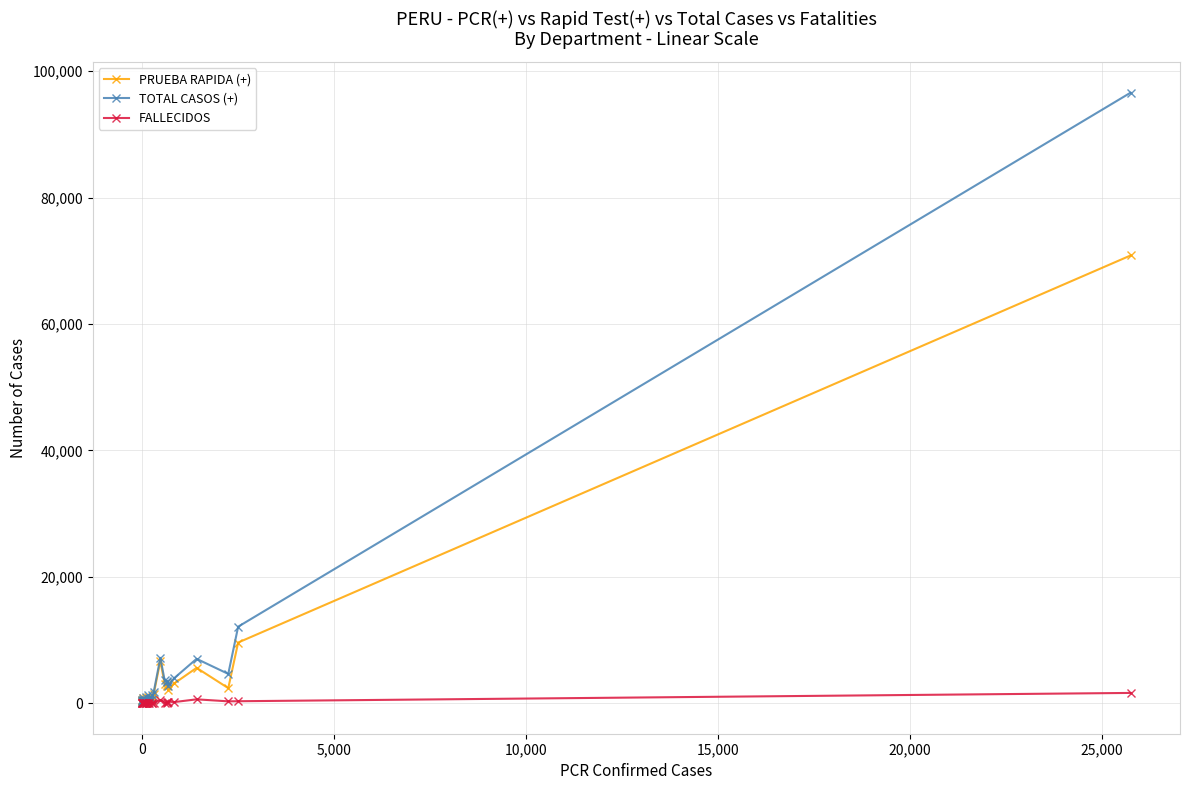

List the series in order of their peak value, highest first.

TOTAL CASOS (+), PRUEBA RAPIDA (+), FALLECIDOS